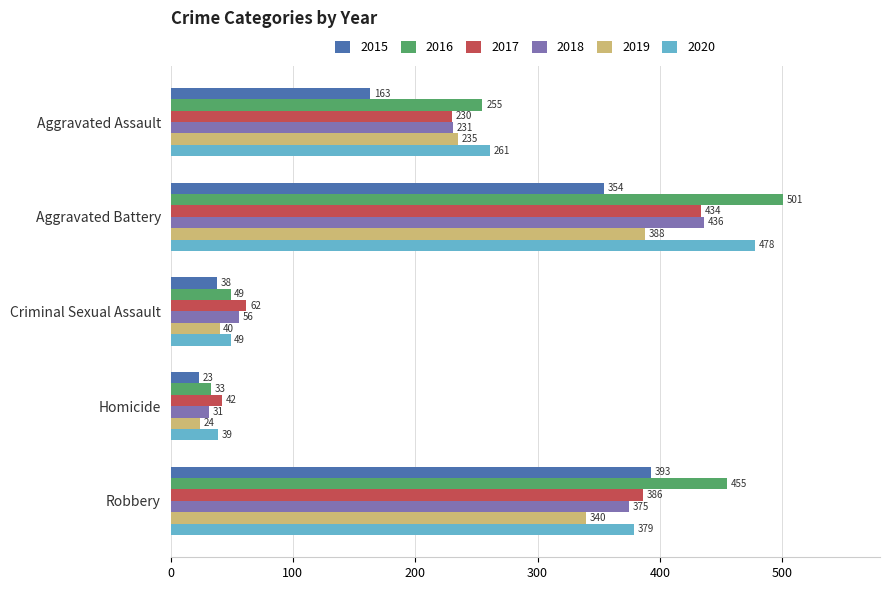

At how many categories does at least one series exceed 395?

2